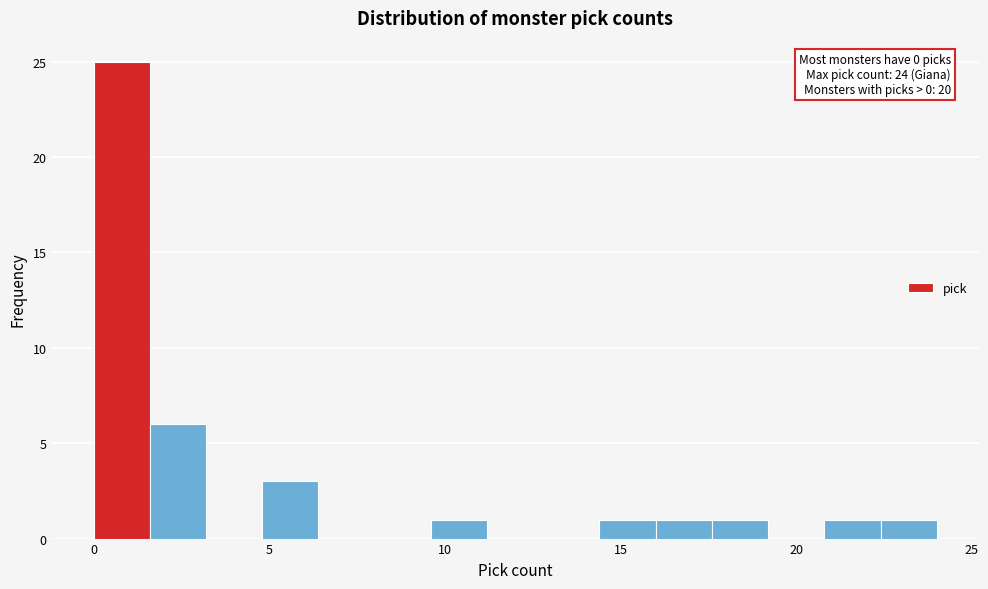

Read against the x-axis, roughly where is the centre of the tallest bar?

1.0